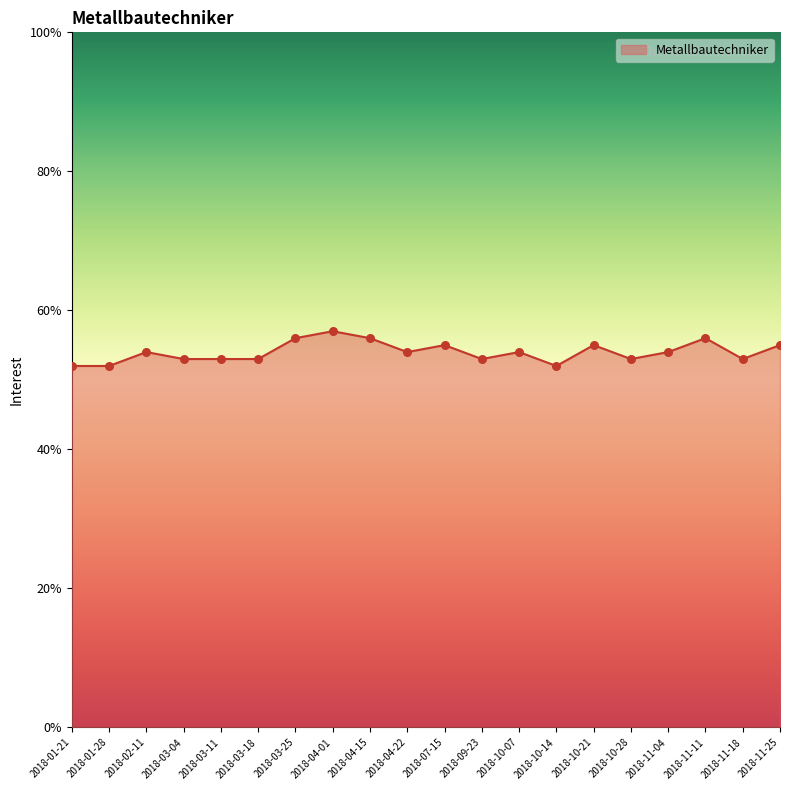

Approximately how many times larger is the value at 2018-11-18 compared to 2018-04-15?

0.9